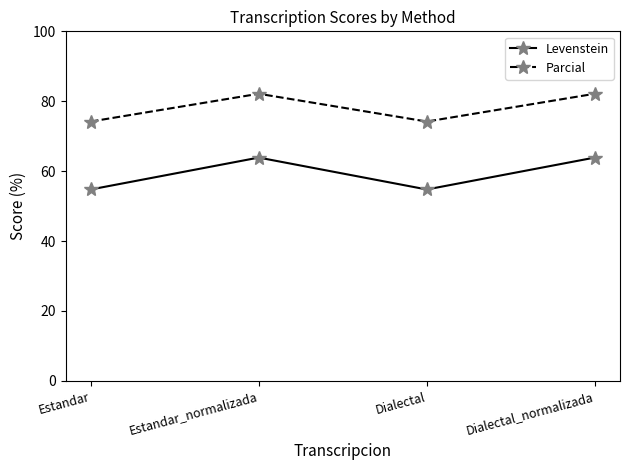

Is it true that Levenstein equals 54.8 at Estandar?

True